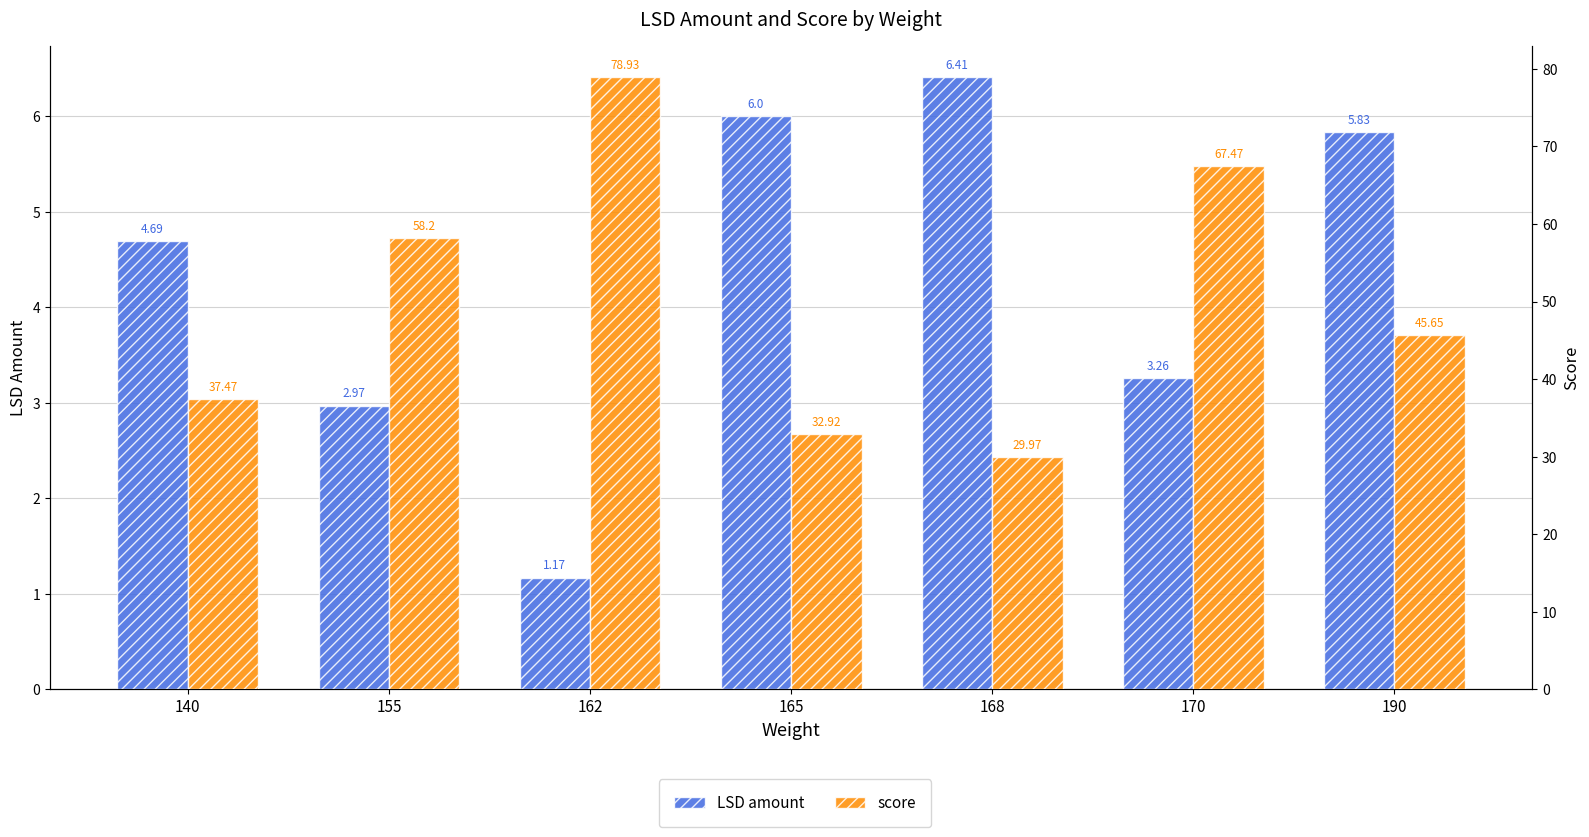

Reading left to right, transcribe all the data shown in this chart.

LSD amount: 140=4.7	155=3.0	162=1.2	165=6.0	168=6.4	170=3.3	190=5.8
score: 140=37.5	155=58.2	162=78.9	165=32.9	168=30.0	170=67.5	190=45.6